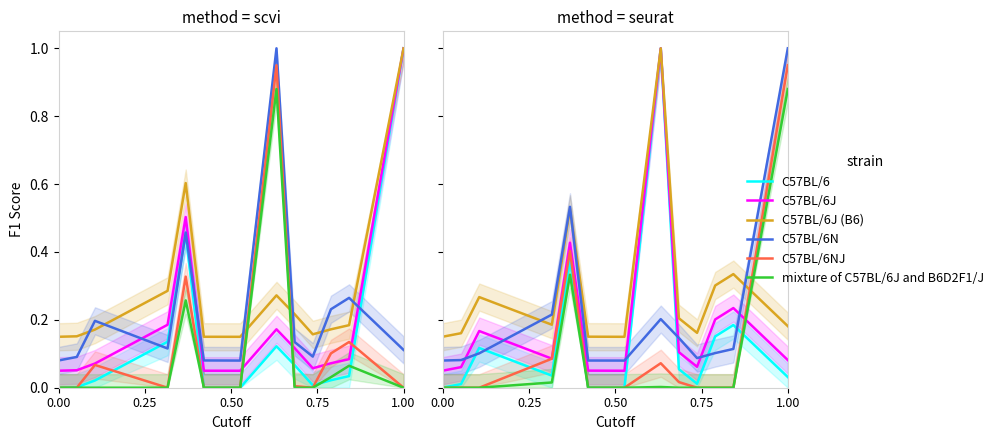

What position from the right is 0.00?

13